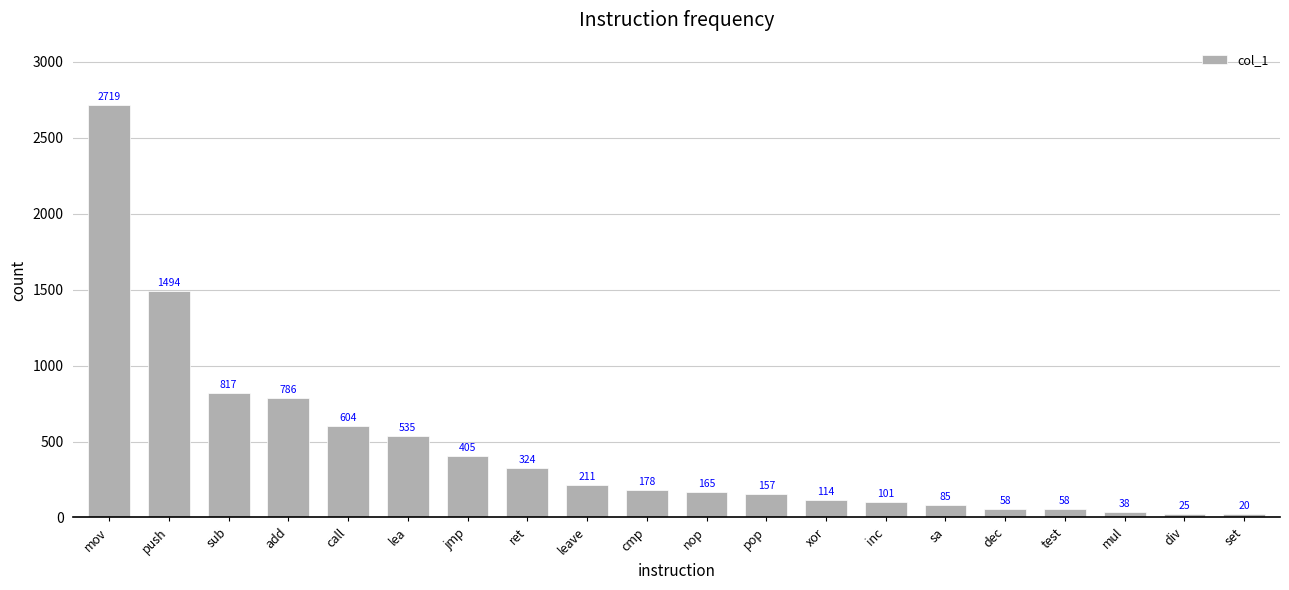

Reading left to right, transcribe all the data shown in this chart.

2719	1494	817	786	604	535	405	324	211	178	165	157	114	101	85	58	58	38	25	20